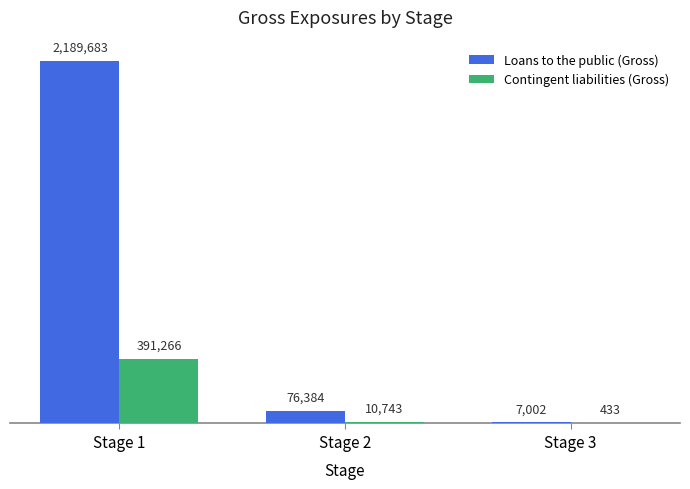

What is the approximate value of Contingent liabilities (Gross) at Stage 3, to the nearest 50?

450